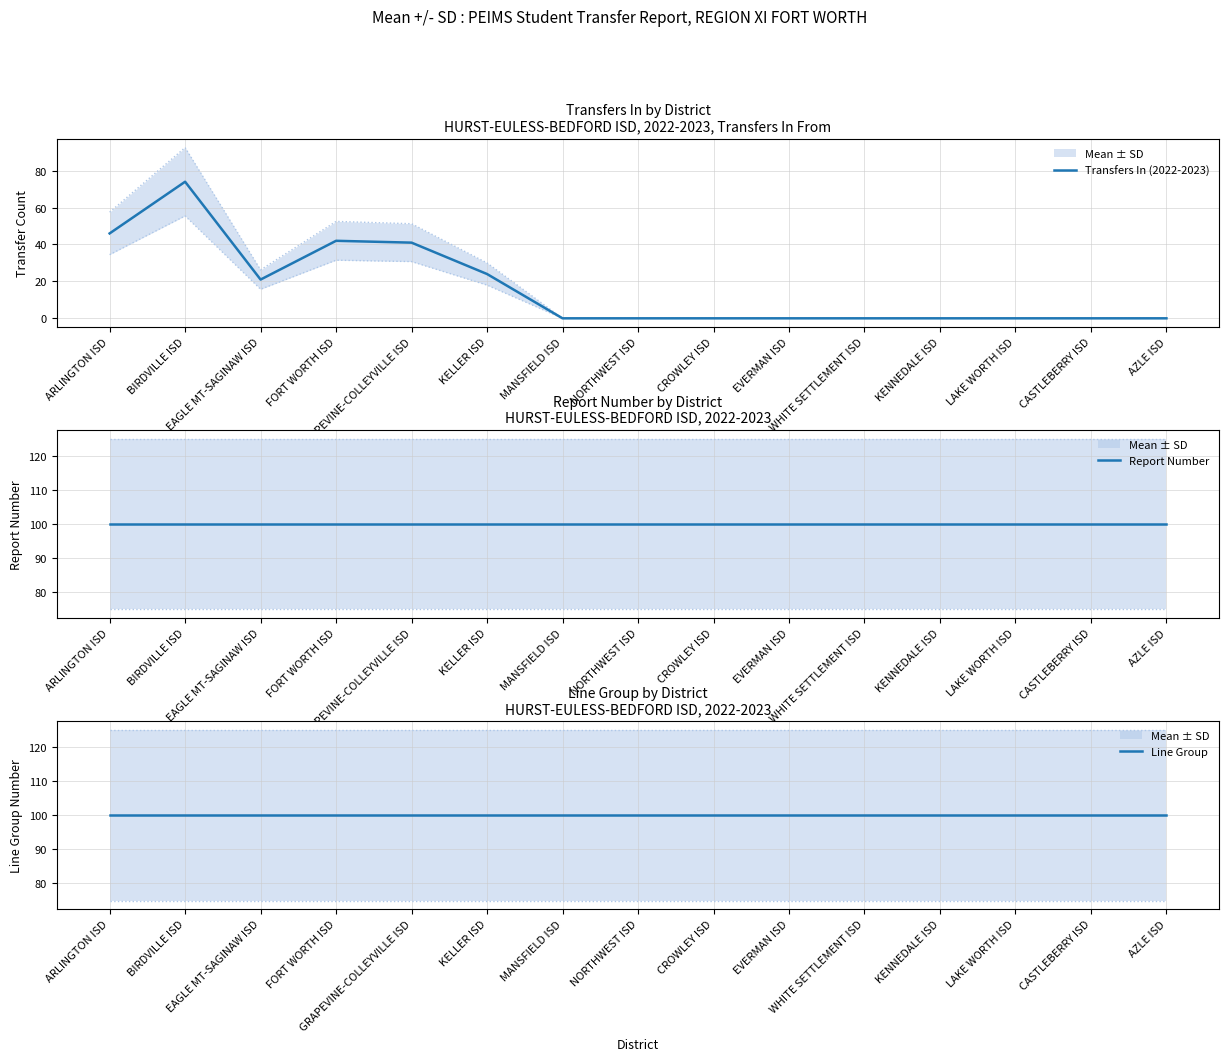

What is the value of the Line Group point at the 1st from the left?

100